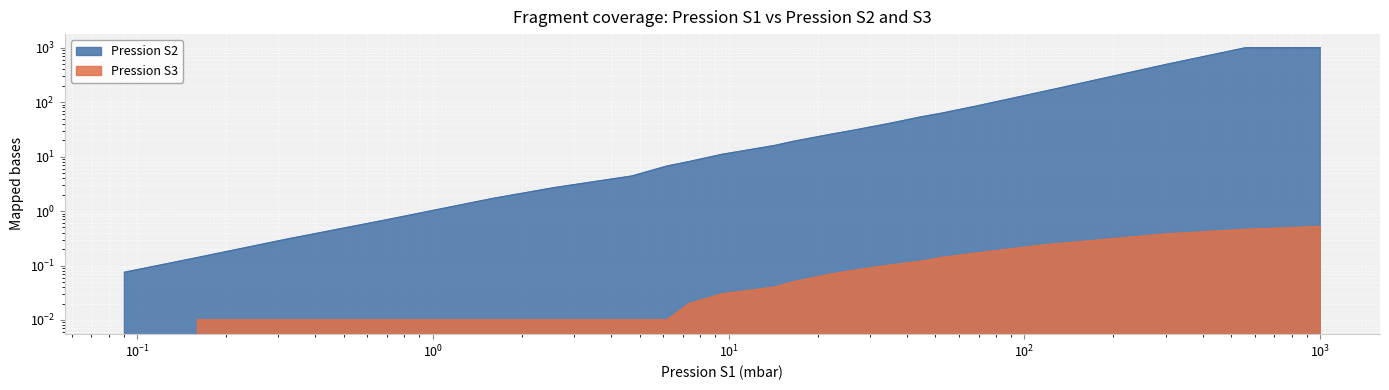

What position from the left is 118.0?

19